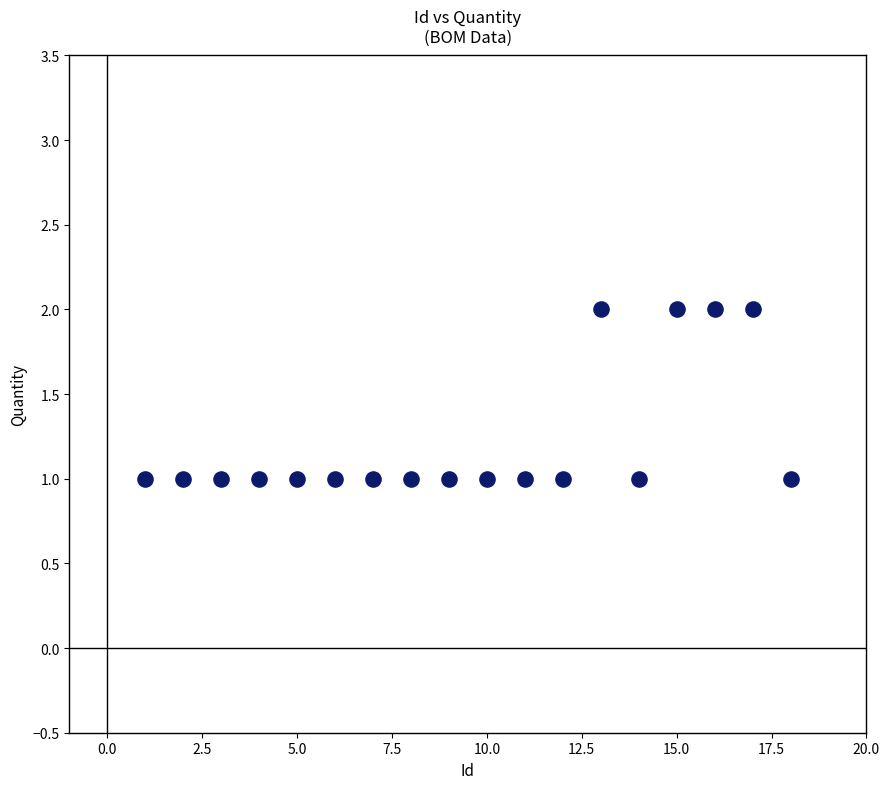

What is the range of X values (max minus min)?

17